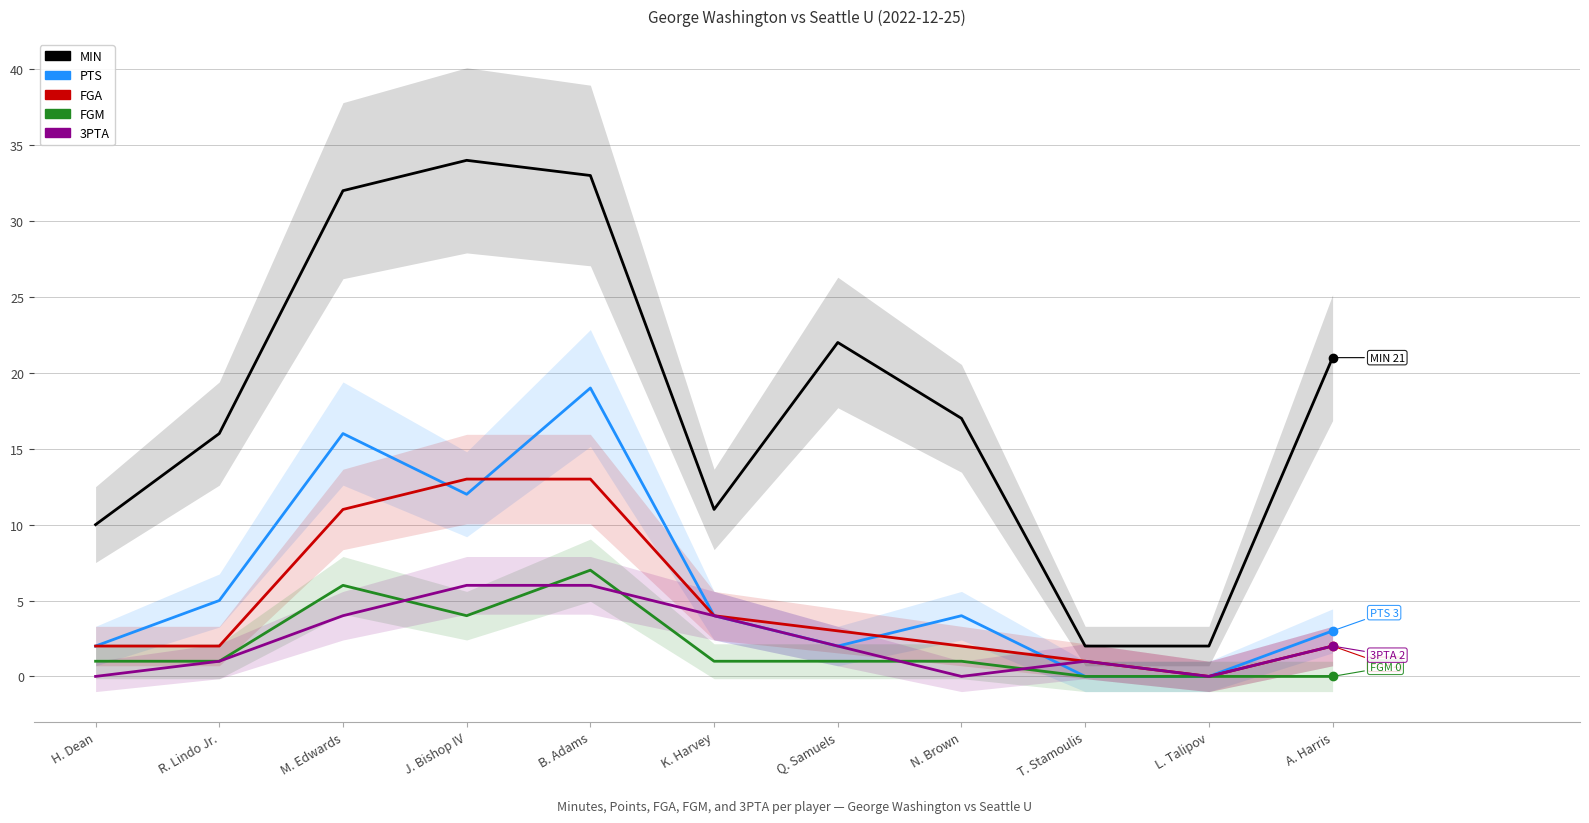

Is the value of FGM at N. Brown greater than the value of PTS at Q. Samuels?

No